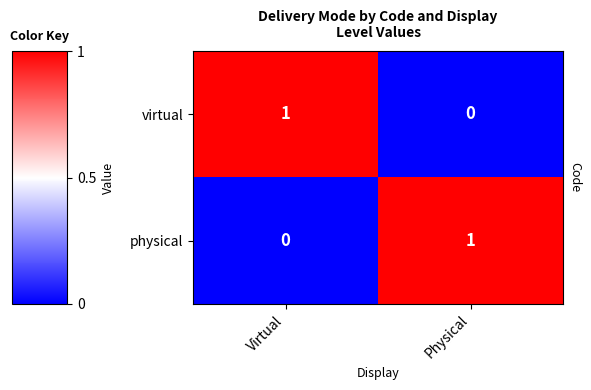

Count the number of data series in this chart.

2